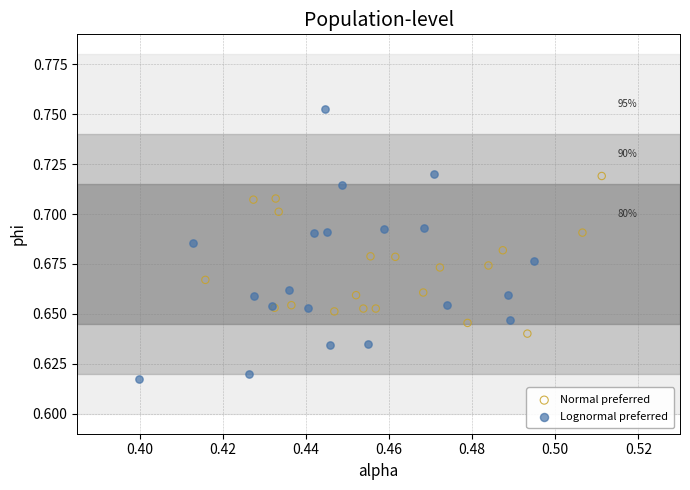

What are all the series names shown in the legend?

Normal preferred, Lognormal preferred